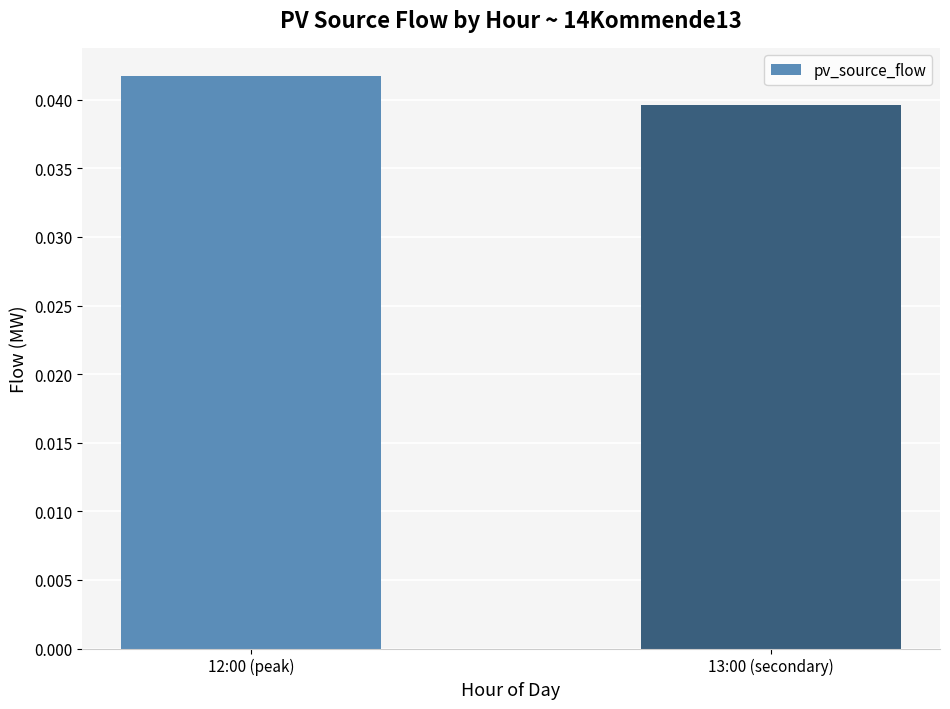

What position from the left is 13:00 (secondary)?

2